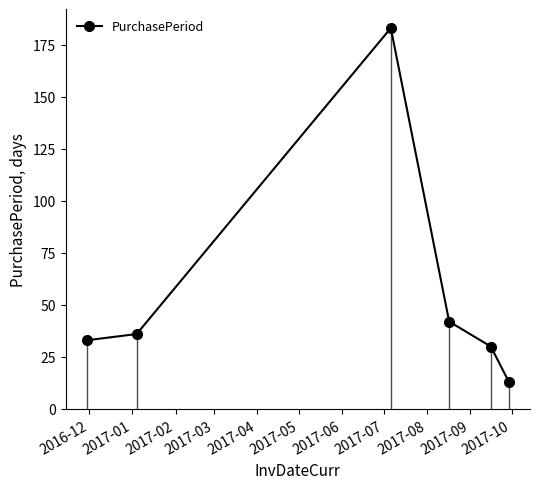

How many interior local peaks does the PurchasePeriod series have?

1